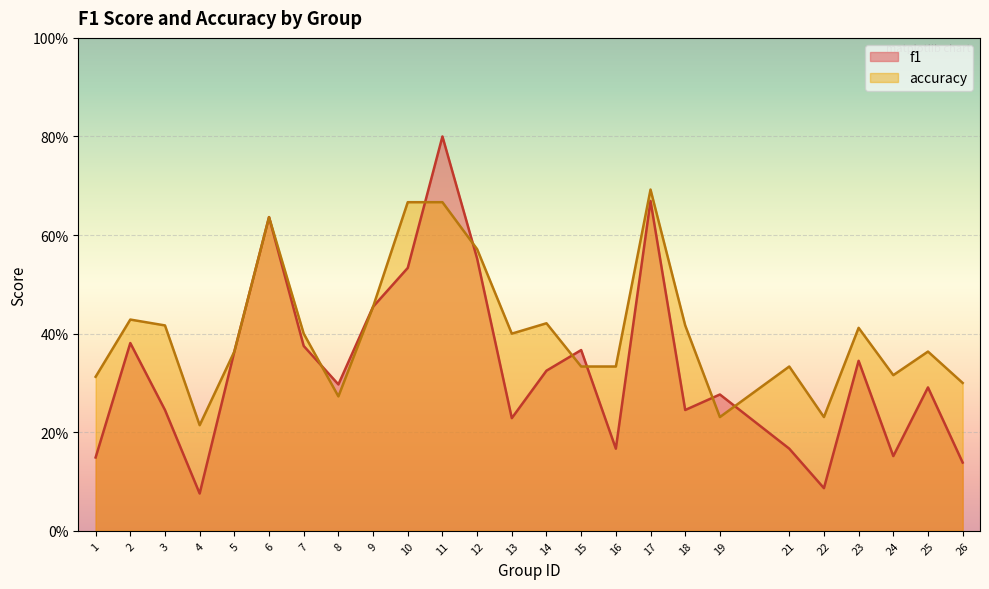

What is the value of the accuracy point at the 21st from the left?

0.2